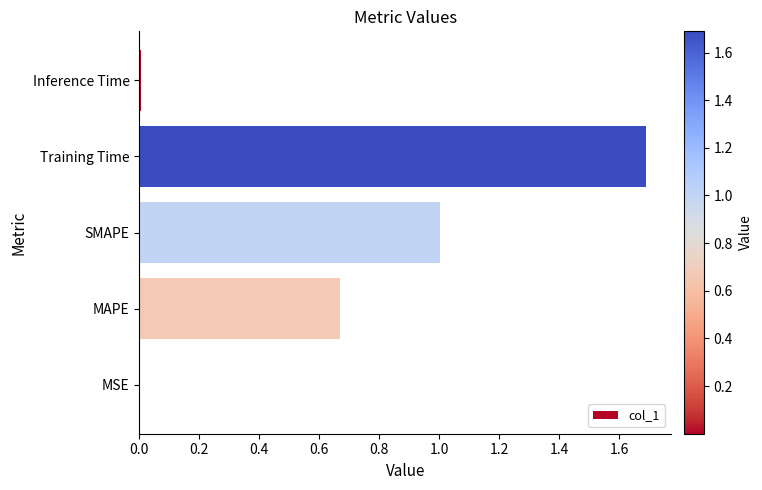

The chart shows a value of 1.6 at SMAPE. True or false?

False